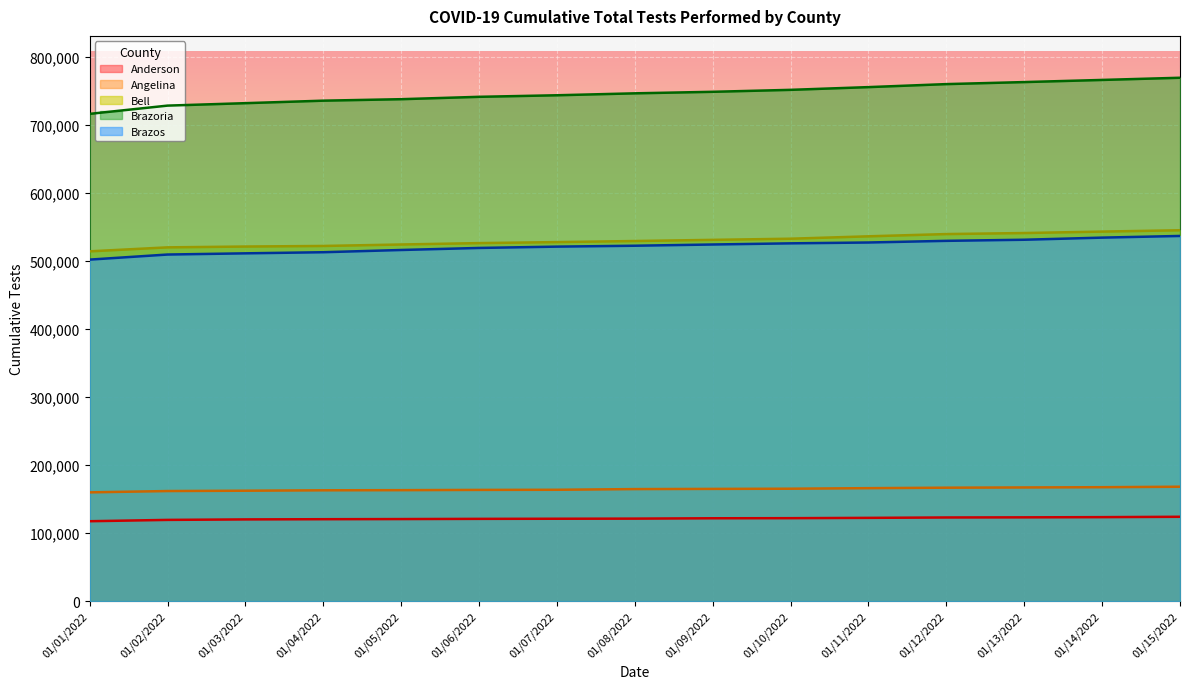

Rank the categories by Brazos value from lowest to highest.

01/01/2022, 01/02/2022, 01/03/2022, 01/04/2022, 01/05/2022, 01/06/2022, 01/07/2022, 01/08/2022, 01/09/2022, 01/10/2022, 01/11/2022, 01/12/2022, 01/13/2022, 01/14/2022, 01/15/2022